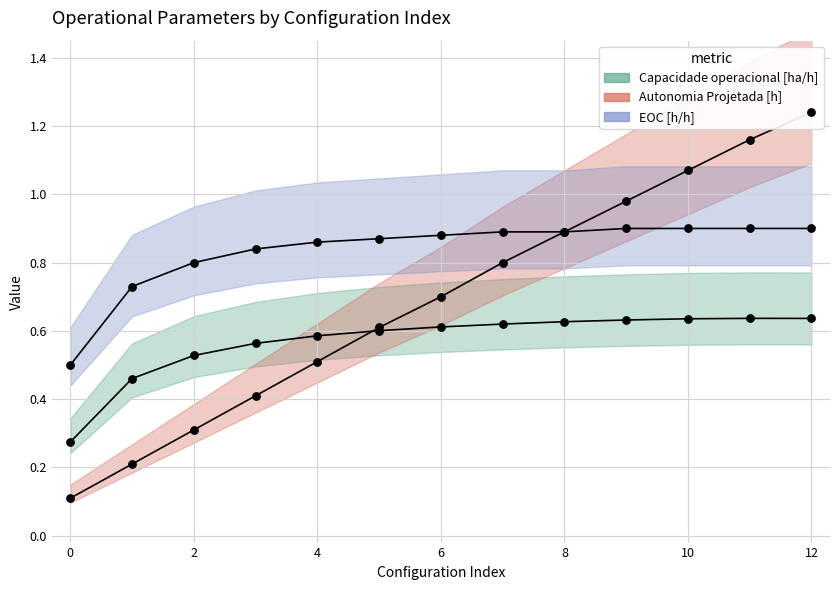

Which series has the largest Y range (max minus min)?

Autonomia Projetada [h]